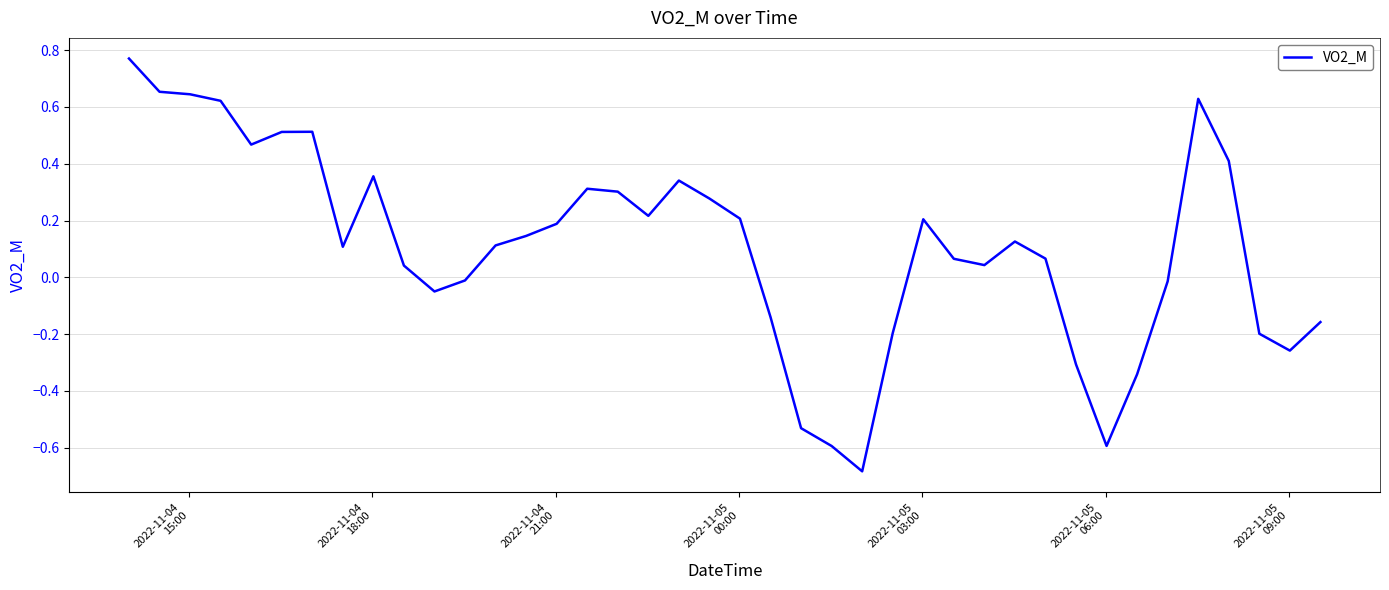

What is the difference between the maximum and minimum values?

1.5